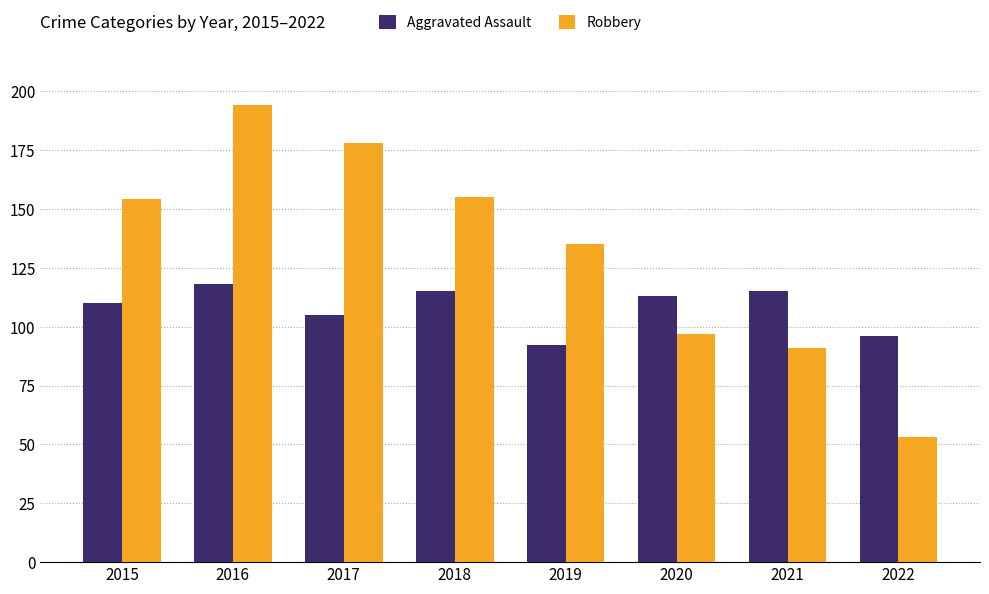

What is the maximum value shown in the chart?

194